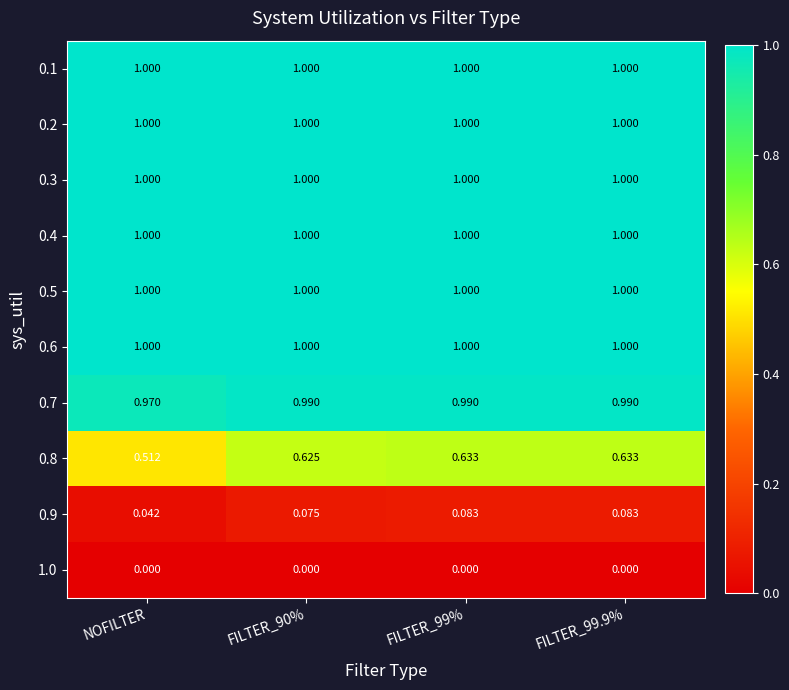

Which series has the largest total across all categories?

0.1